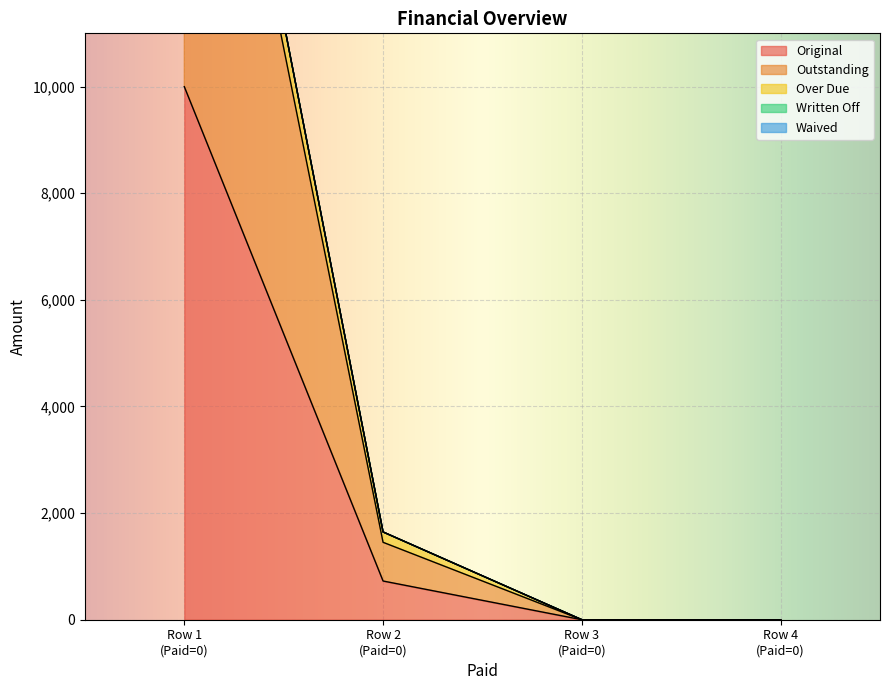

Does the chart display data point markers on the line(s)?

No